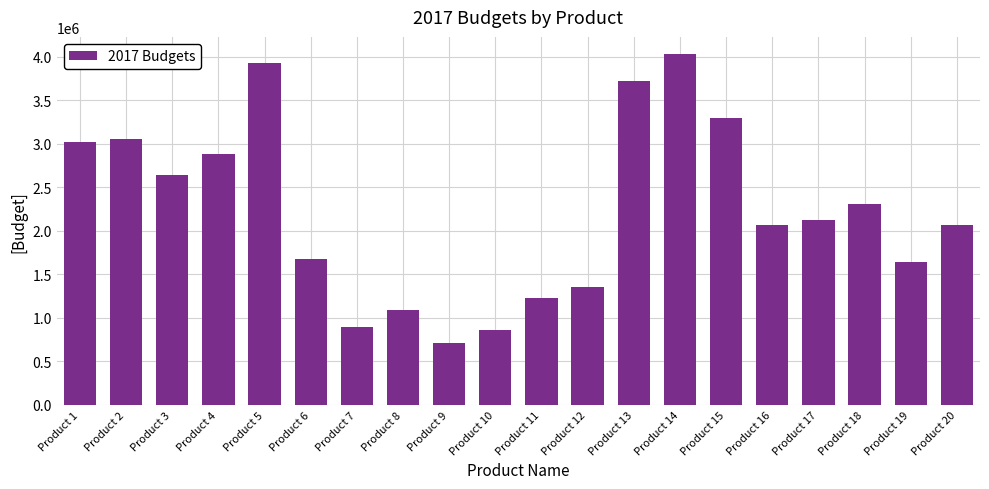

The chart shows a value of 3925424.5 at Product 5. True or false?

True